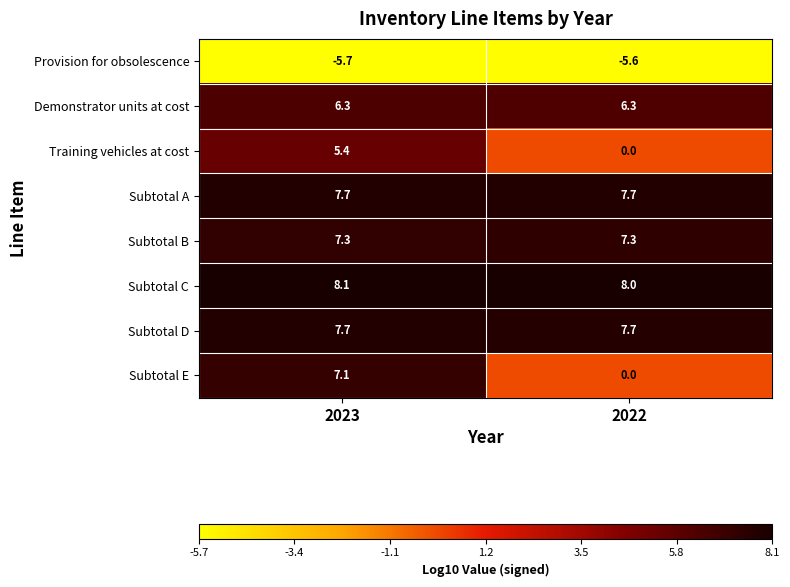

True or false: Training vehicles at cost has a value of 0.0 at 2022.

True